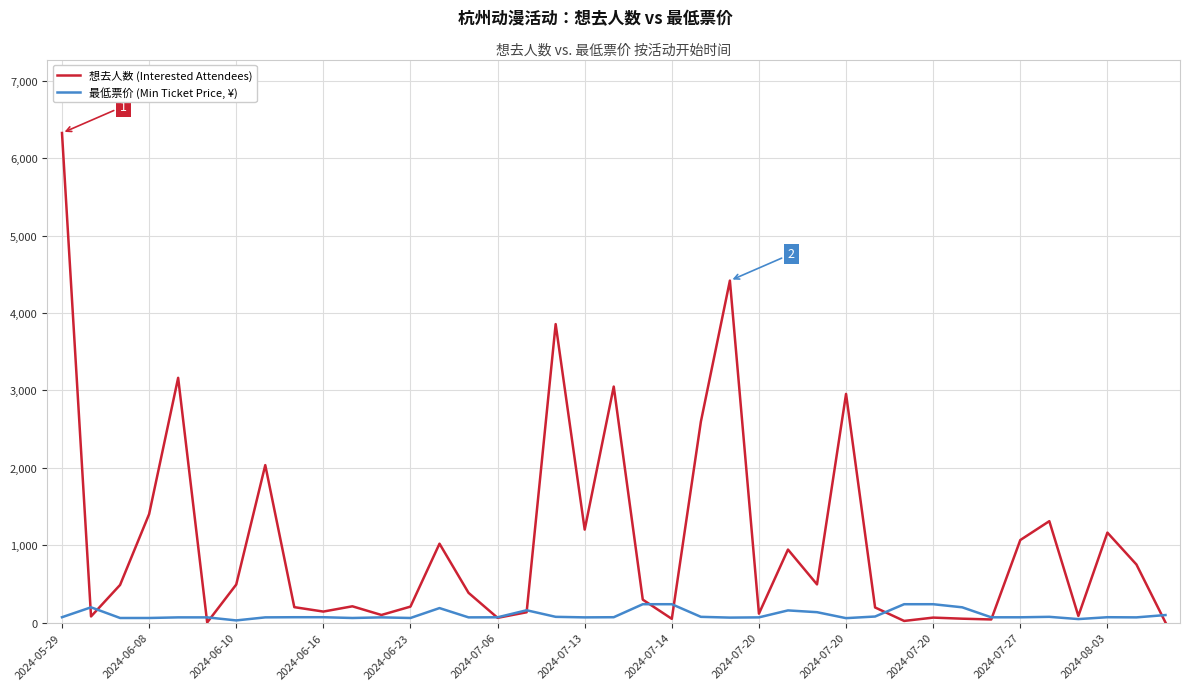

What is the greatest value displayed?

6326.0